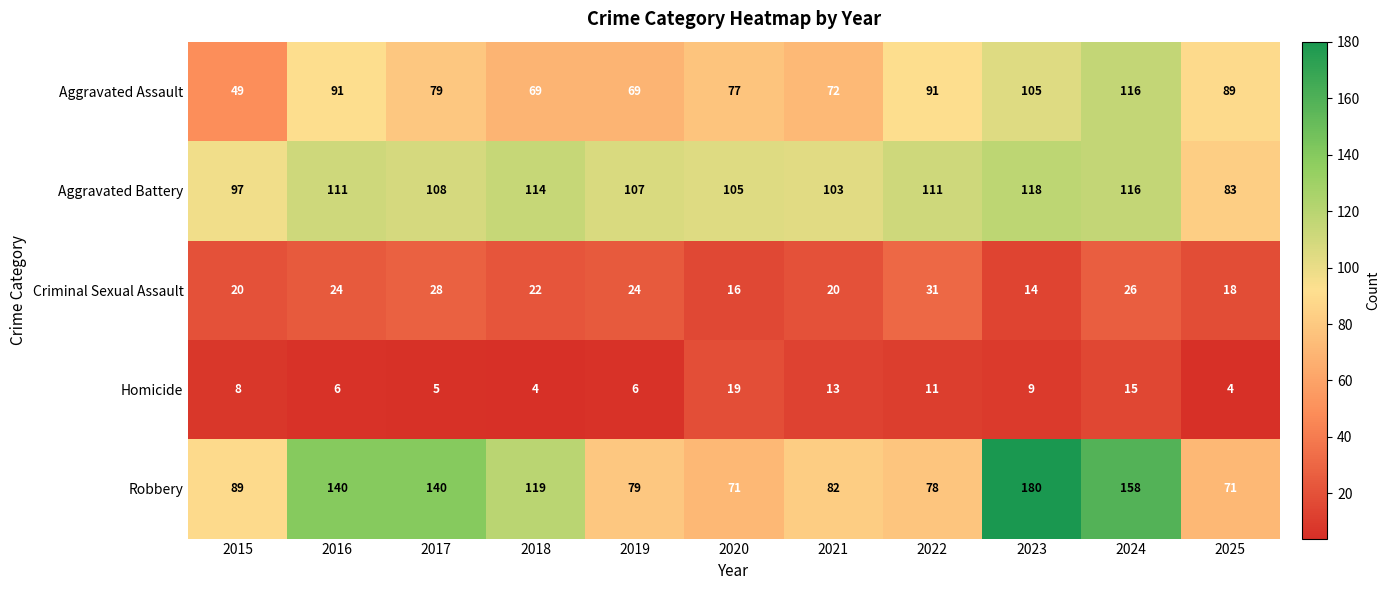

Which series changed the most between 2016 and 2017?

Aggravated Assault